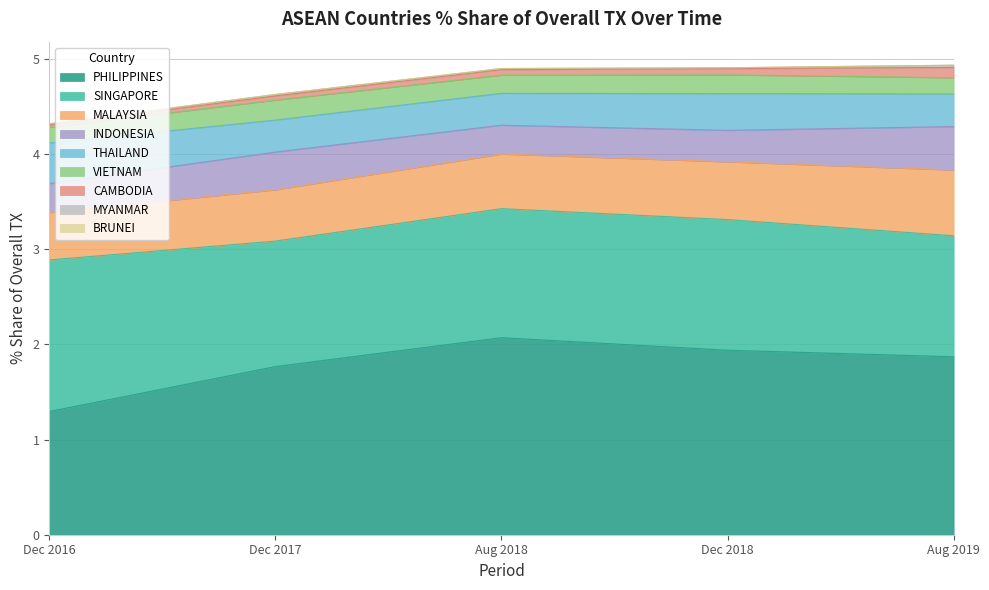

Where do 201712_% Share and 201612_% Share first cross each other?

PHILIPPINES and SINGAPORE